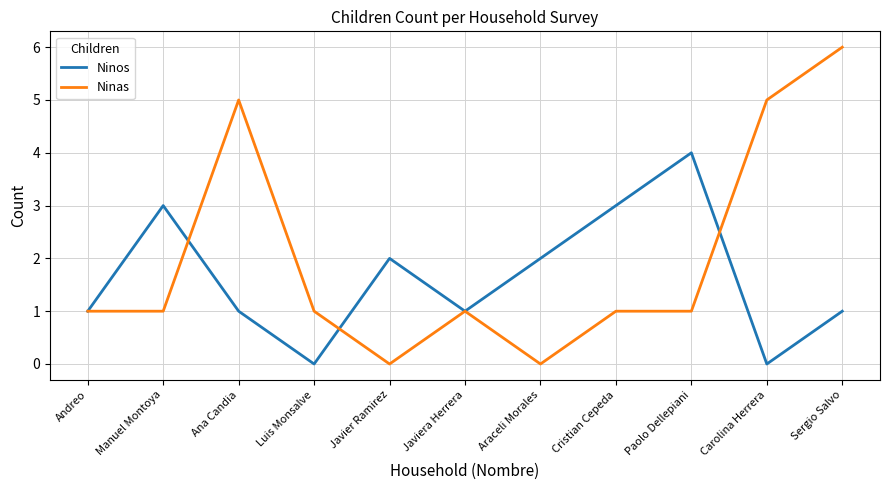

At which category is the sum across all series the highest?

Sergio Salvo